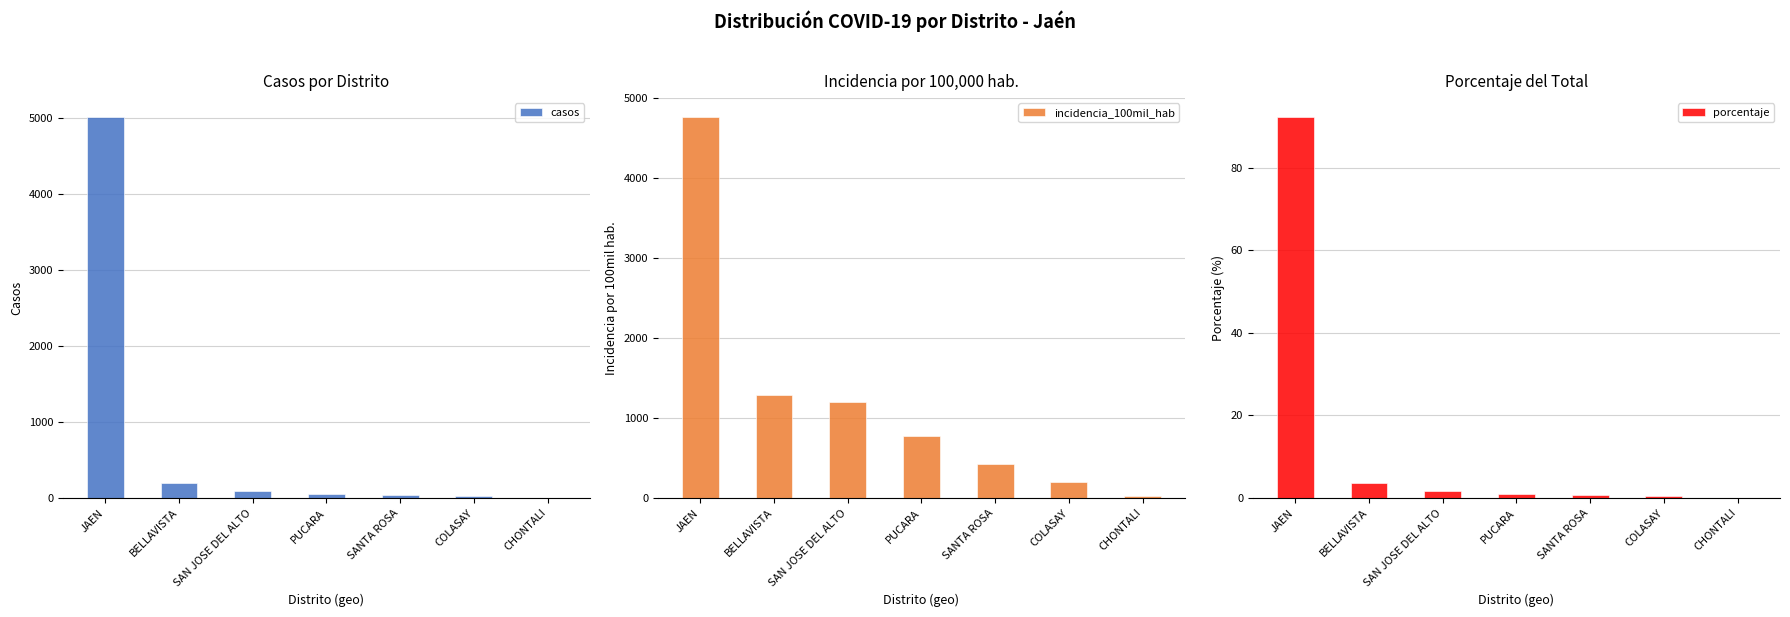

Are the bars horizontal?

No